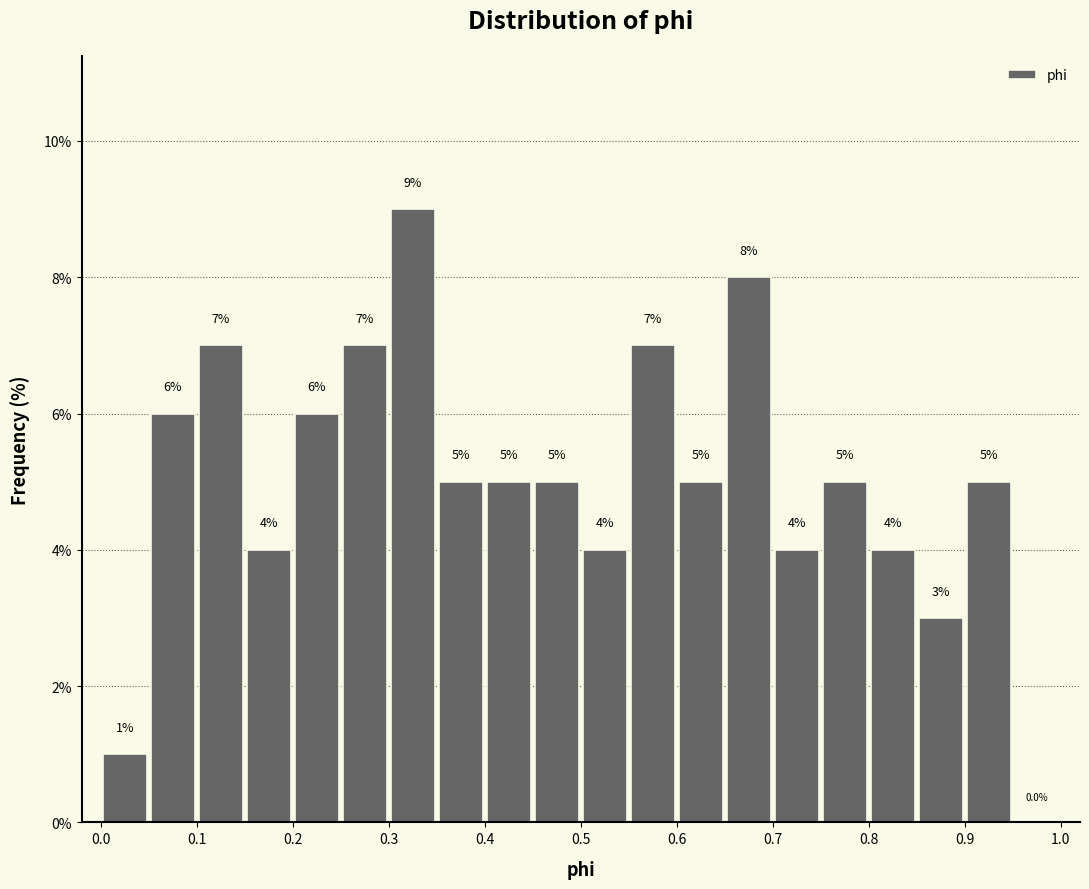

Reading left to right, list every bar in this chart as the range it spans on the x-axis followed by its height.

0.00 to 0.05: 1.0
0.05 to 0.10: 6.0
0.10 to 0.15: 7.0
0.15 to 0.20: 4.0
0.20 to 0.25: 6.0
0.25 to 0.30: 7.0
0.30 to 0.35: 9.0
0.35 to 0.40: 5.0
0.40 to 0.45: 5.0
0.45 to 0.50: 5.0
0.50 to 0.55: 4.0
0.55 to 0.60: 7.0
0.60 to 0.65: 5.0
0.65 to 0.70: 8.0
0.70 to 0.75: 4.0
0.75 to 0.80: 5.0
0.80 to 0.85: 4.0
0.85 to 0.90: 3.0
0.90 to 0.95: 5.0
0.95 to 1.00: 0.0